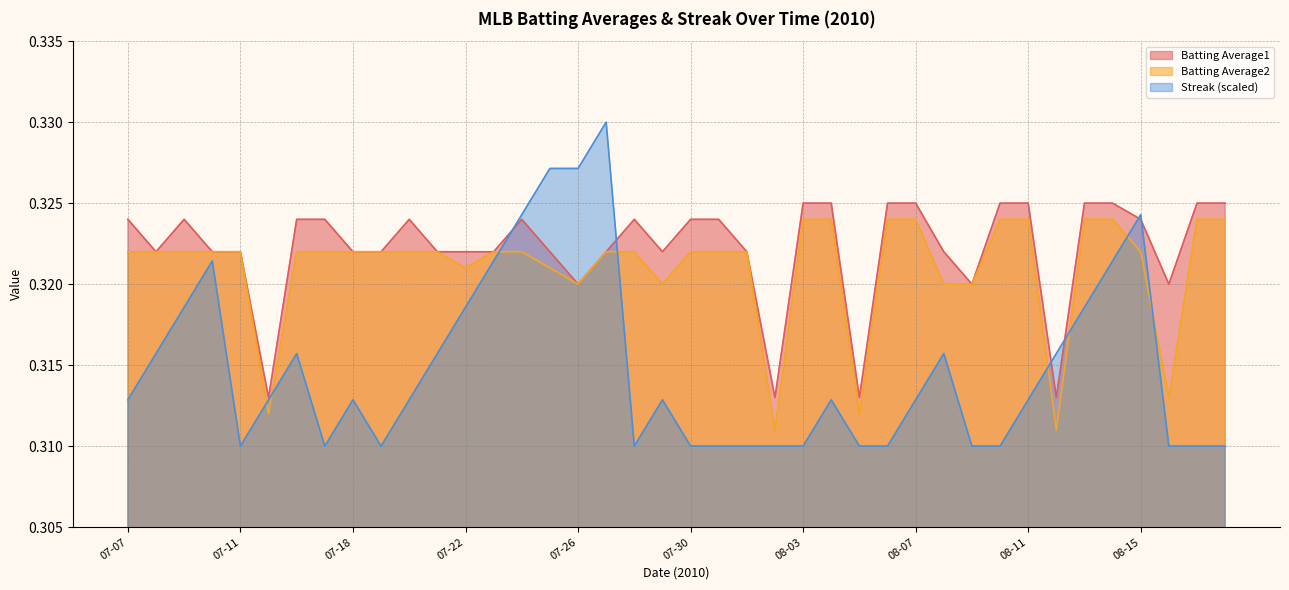

What position from the right is 07-21?

29